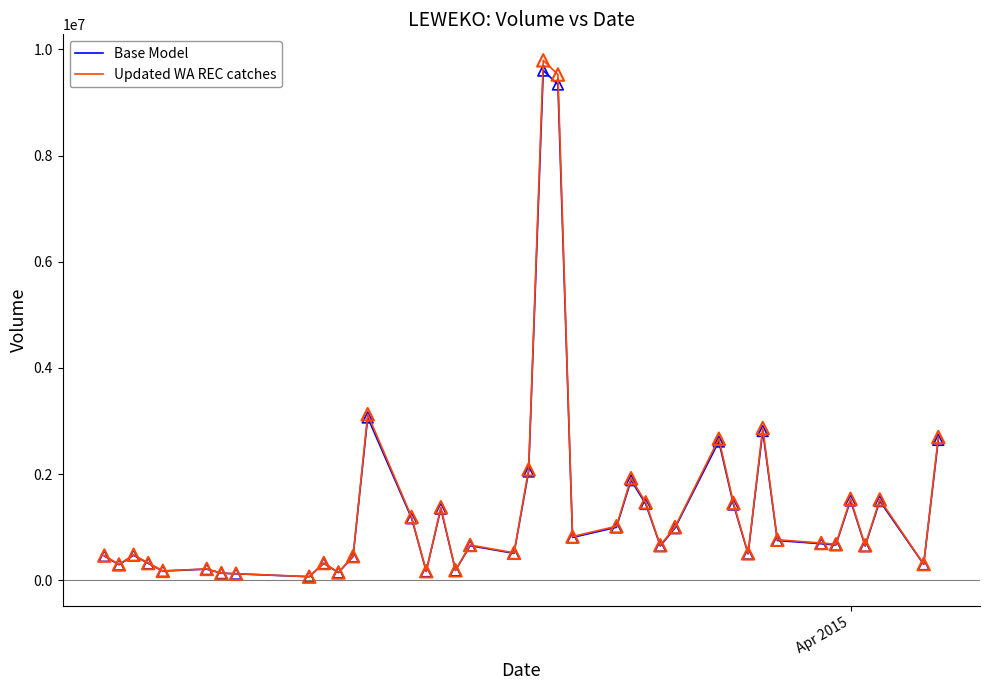

Which series has the widest spread of values?

Updated WA REC catches